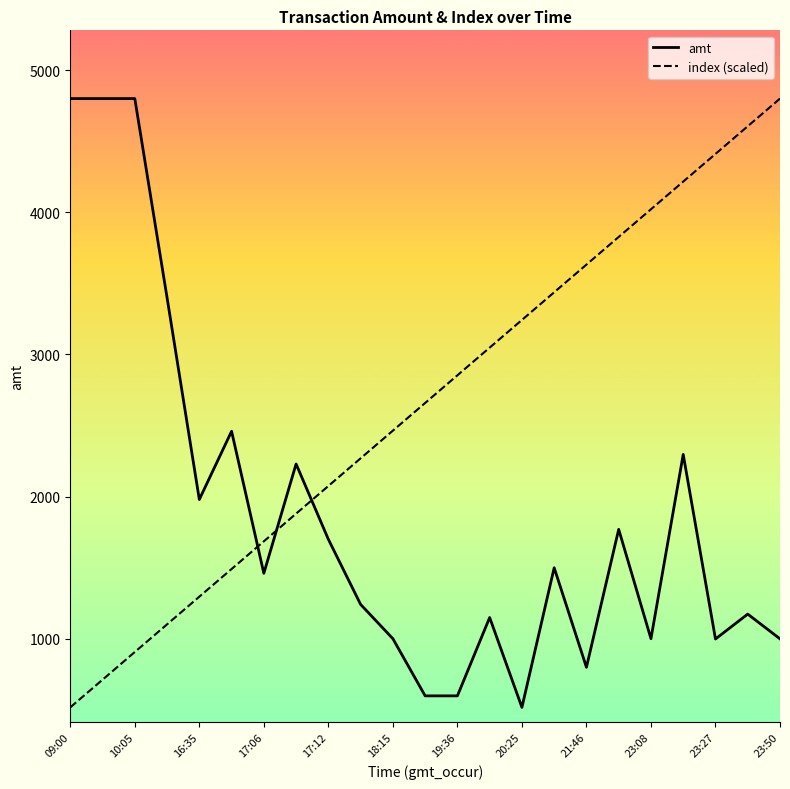

After their last crossing, which series has the higher values: amt or index (scaled)?

index (scaled)